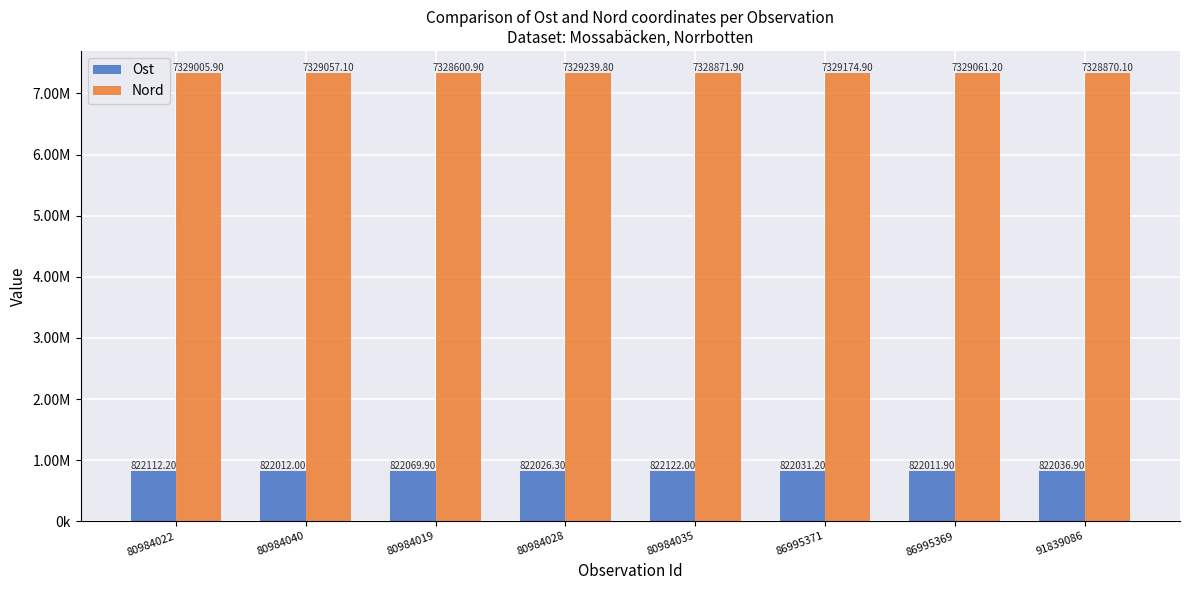

Rank the series by their average value, from highest to lowest.

Nord, Ost